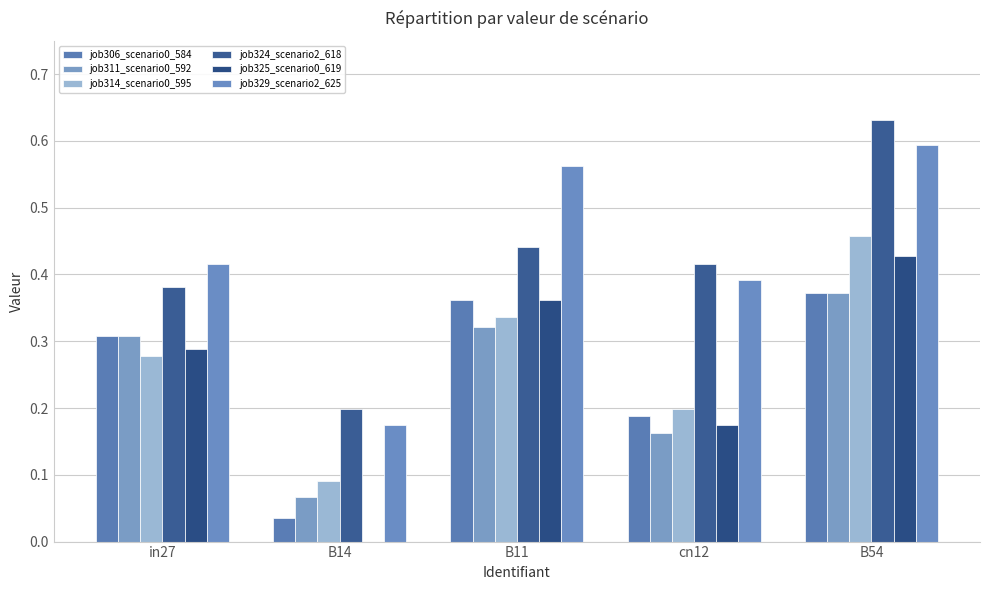

The job306_scenario0_584 series shows 0.7 at B54. True or false?

False